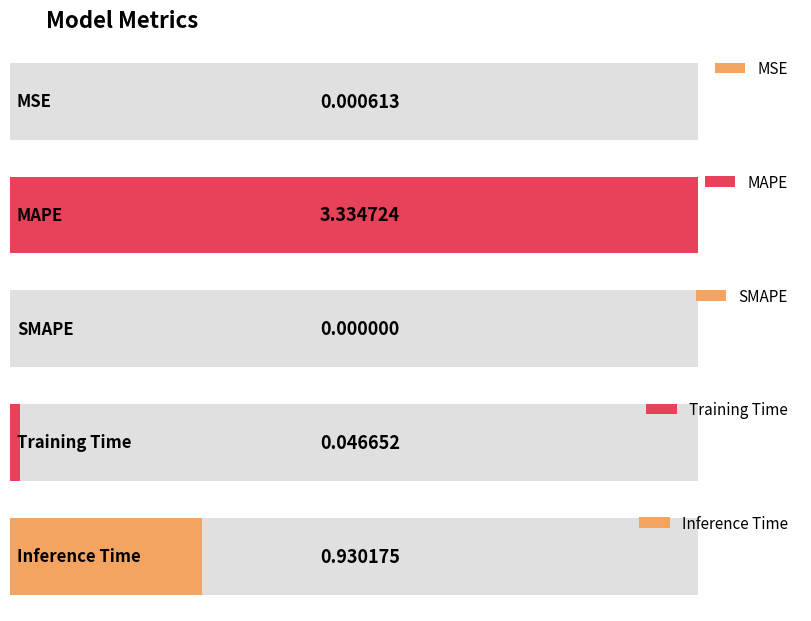

List the labels in order of value, smallest first.

SMAPE, MSE, Training Time, Inference Time, MAPE